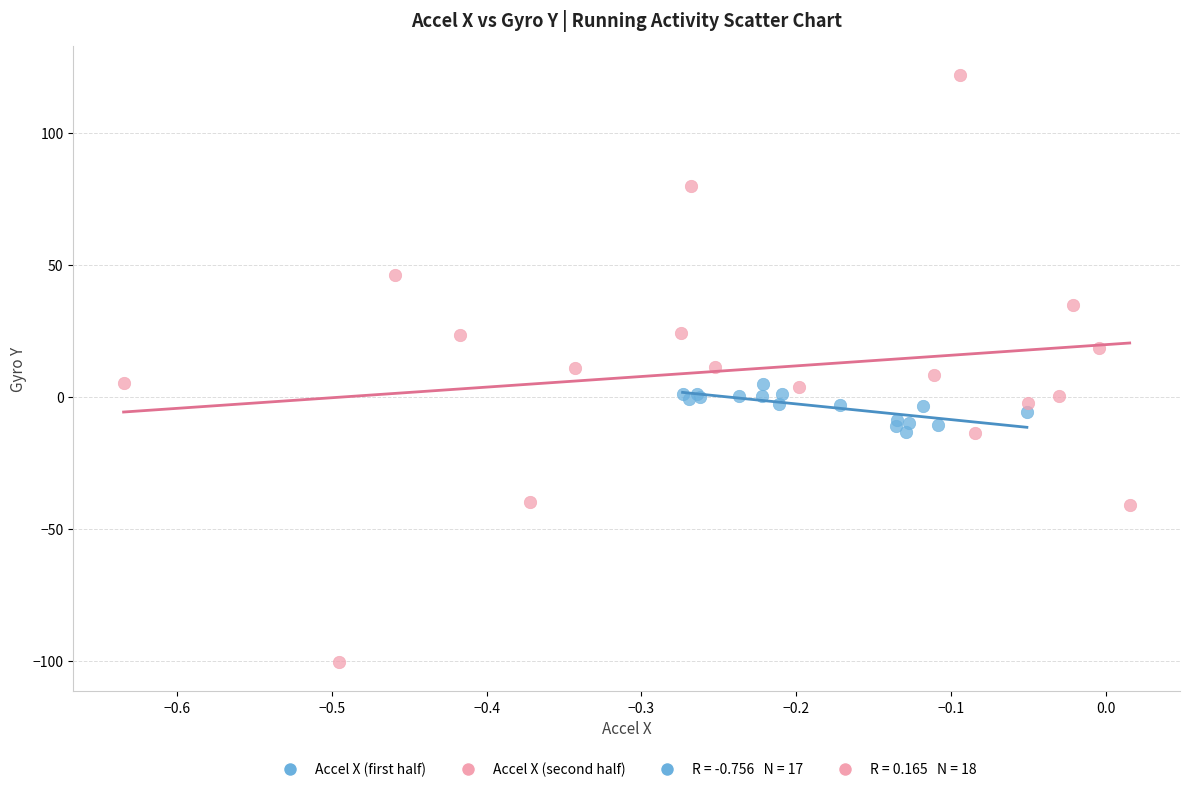

Which series reaches the maximum Y coordinate?

Accel X (second half)